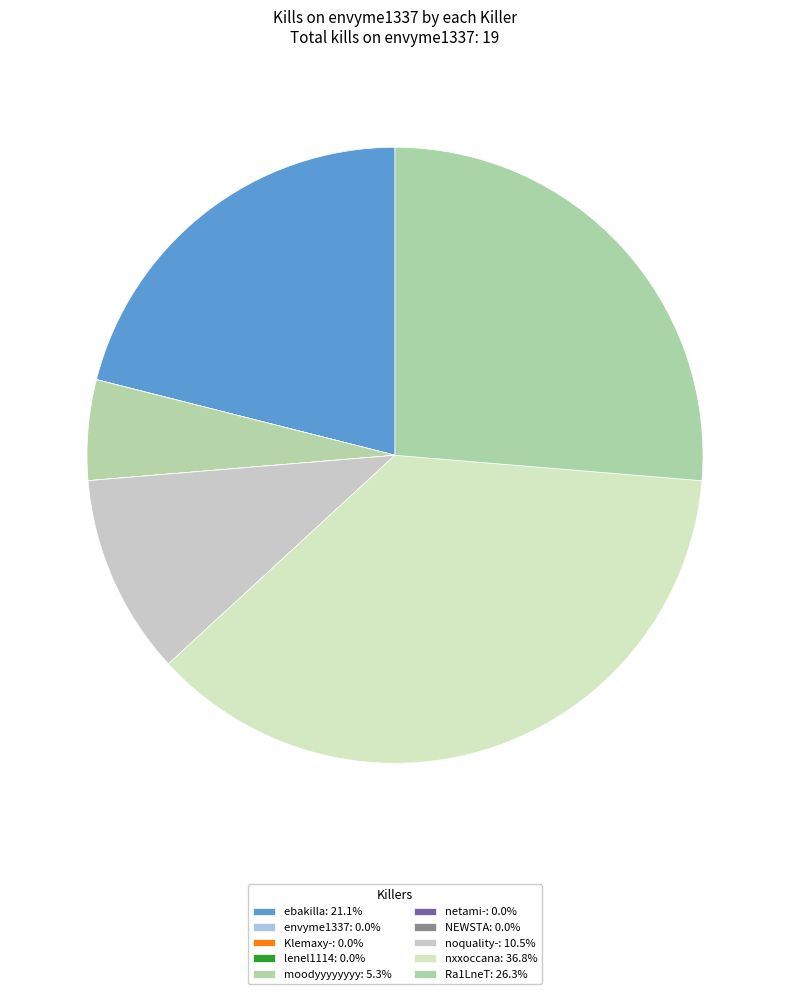

Rank the categories by value from highest to lowest.

nxxoccana, Ra1LneT, ebakilla, noquality-, moodyyyyyyyy, envyme1337, Klemaxy-, lenel1114, netami-, NEWSTA